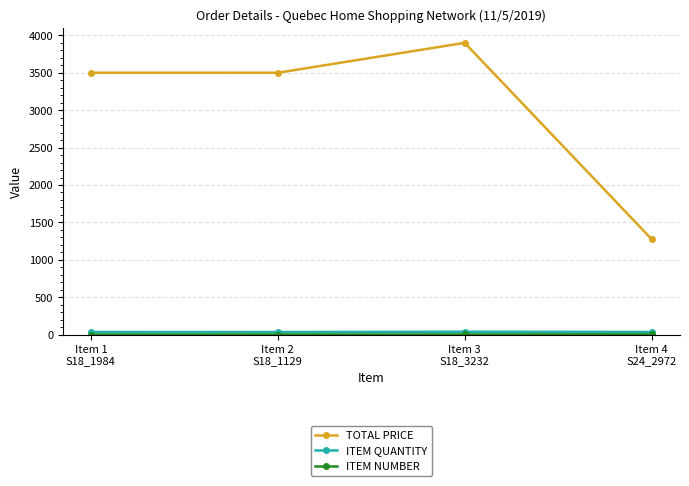

What is the greatest value displayed?

3900.0